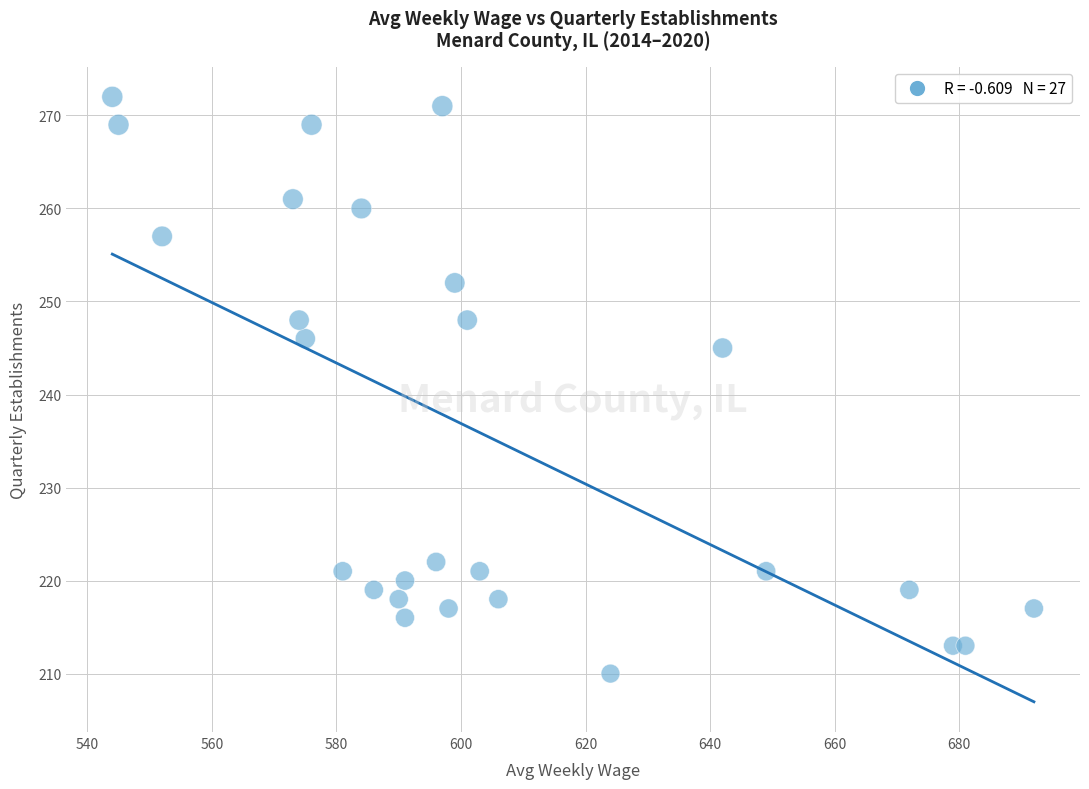

What Y value in the scatter plot is closest to 241?

245